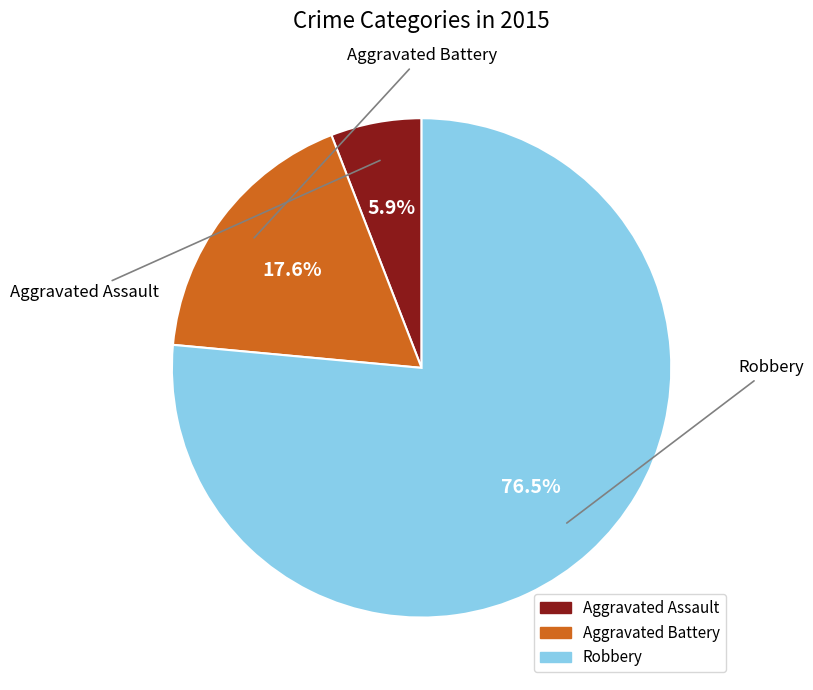

What is the change in value from Aggravated Battery to Robbery?

+10